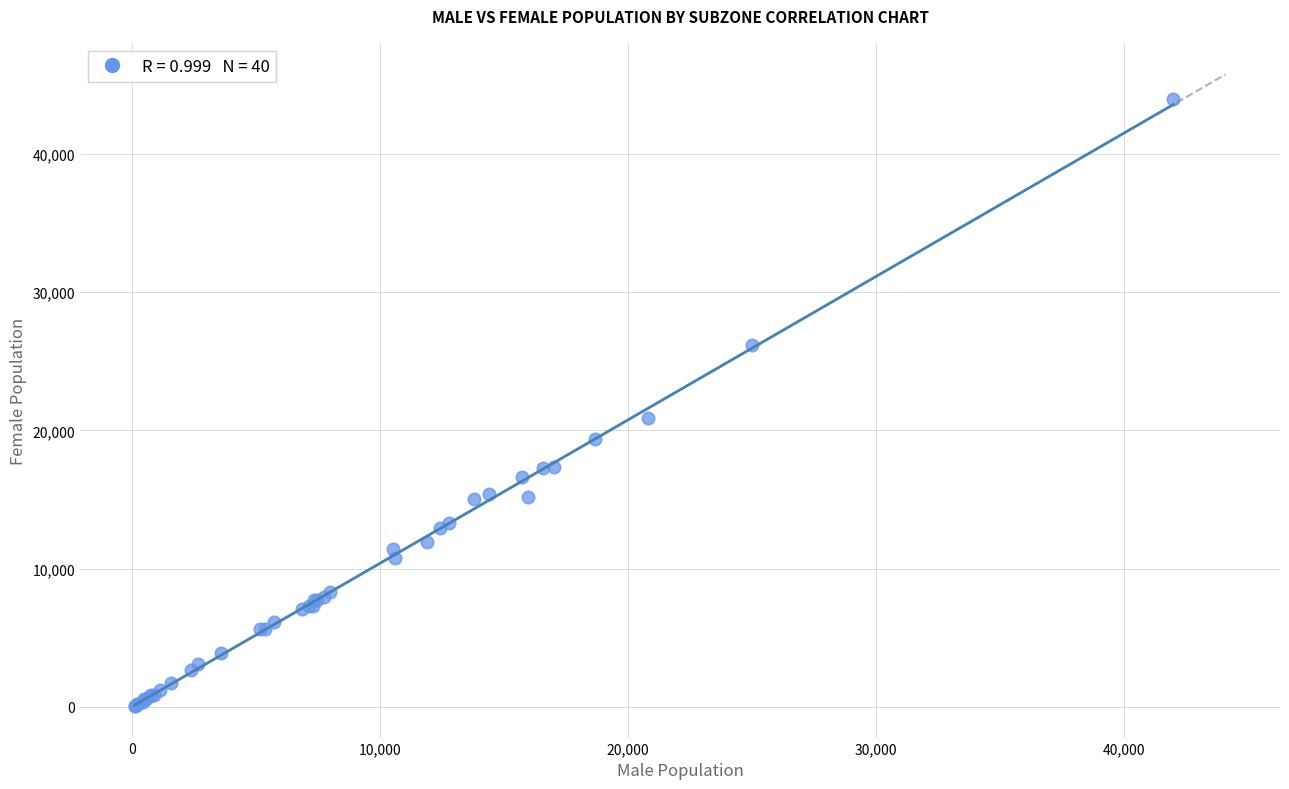

What Y value in the scatter plot is closest to 22005?

20930